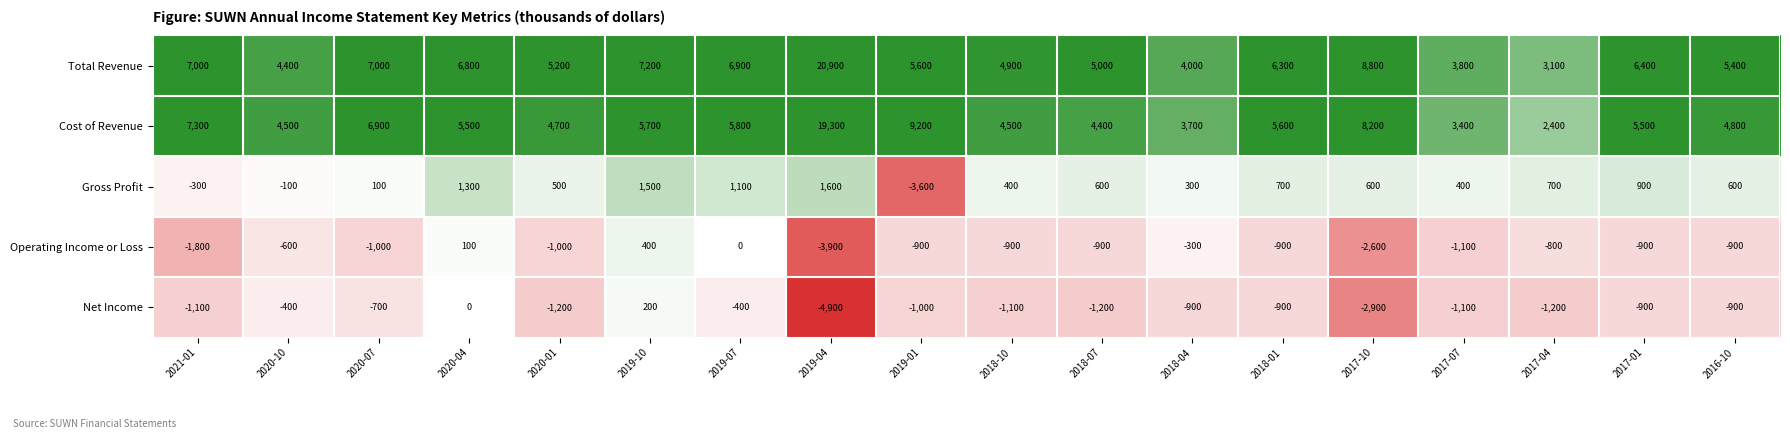

Which series changed the most between 2017-10 and 2017-01?

Cost of Revenue